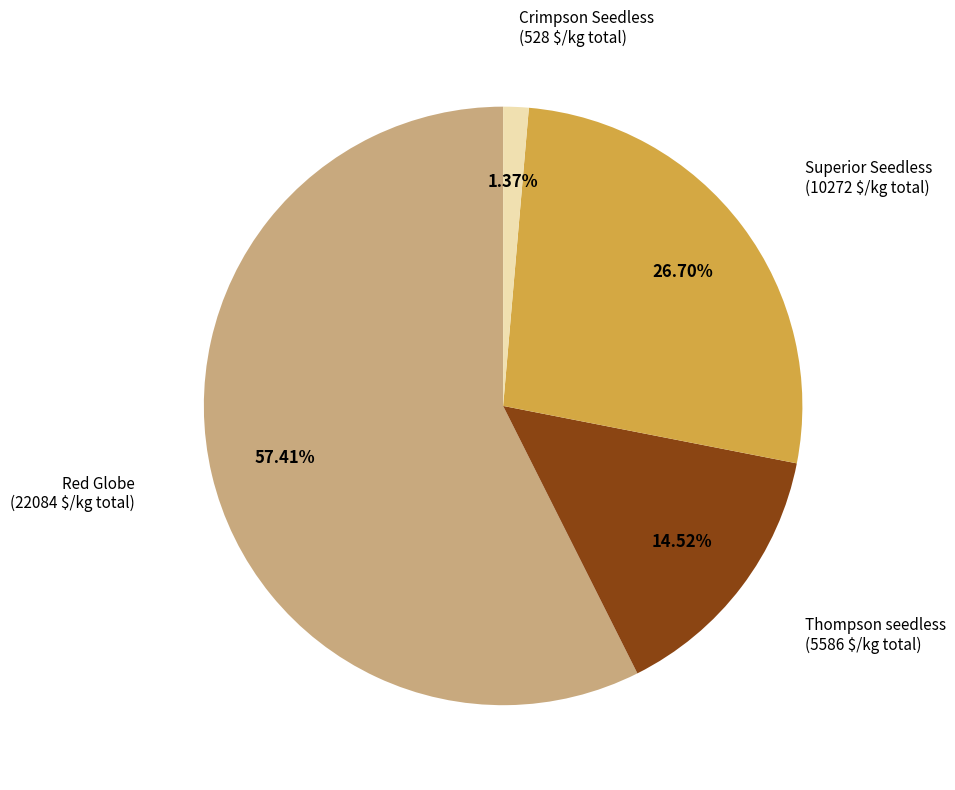

Which slice is the smallest?

Crimpson Seedless